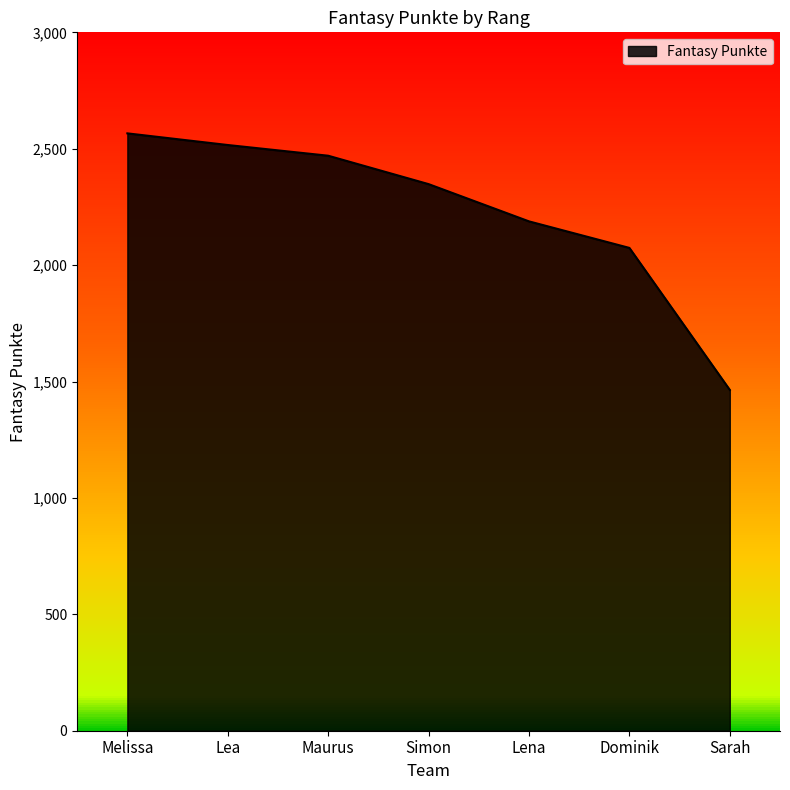

How many lines are shown in the chart?

1